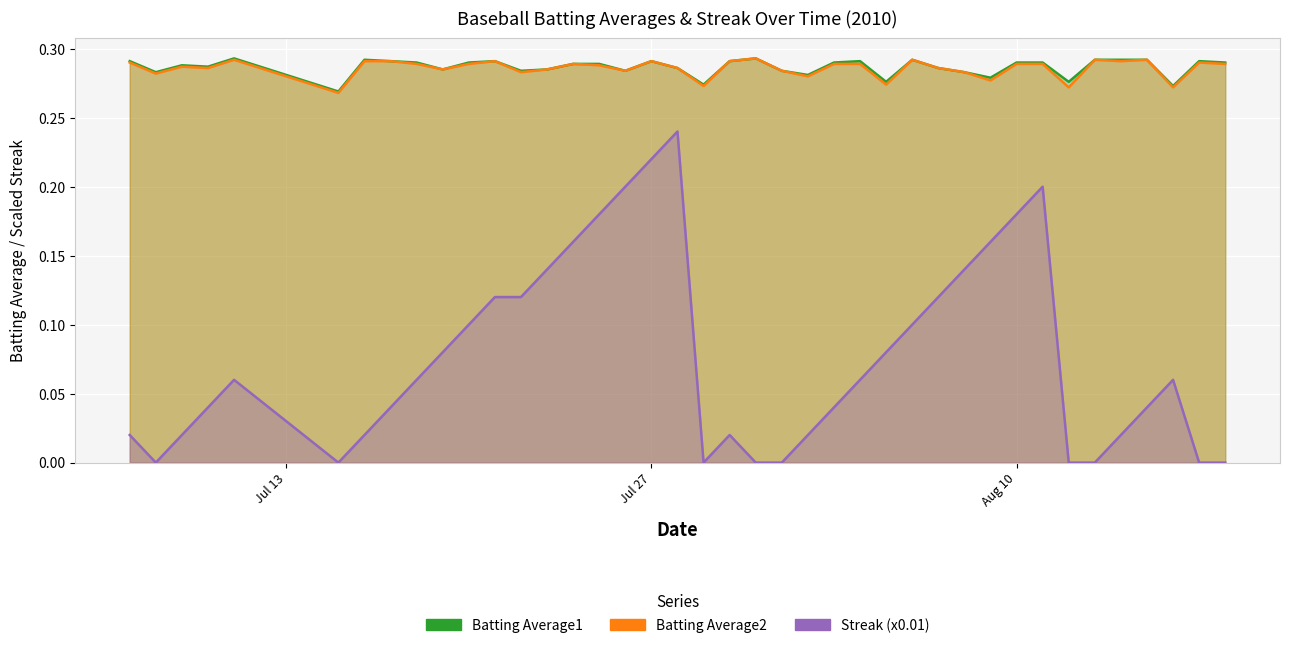

How many interior local valleys does the Batting Average2 series have?

13